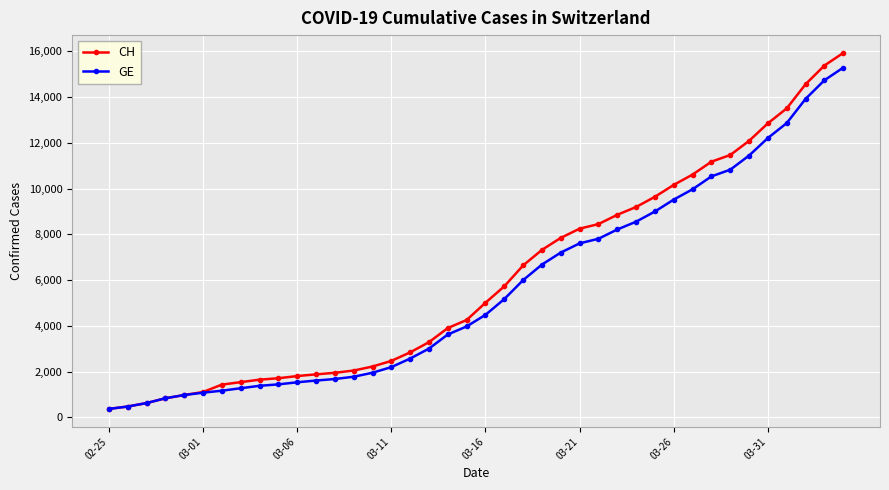

Which series has the widest spread of values?

CH